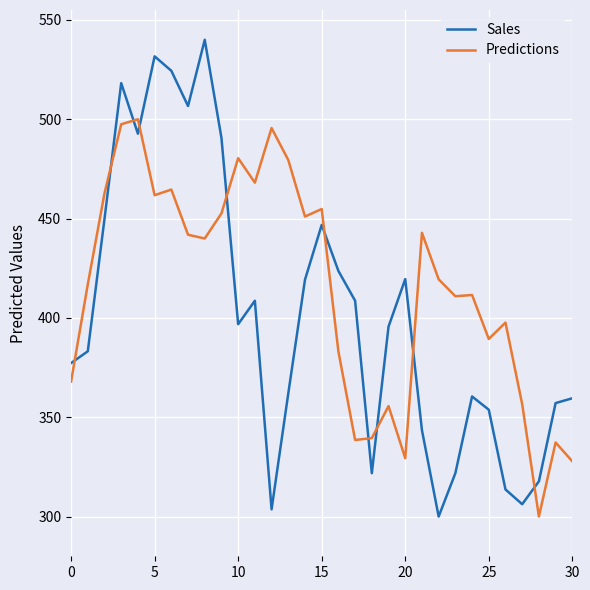

What is the difference between the maximum and minimum values in the Sales series?

240.0